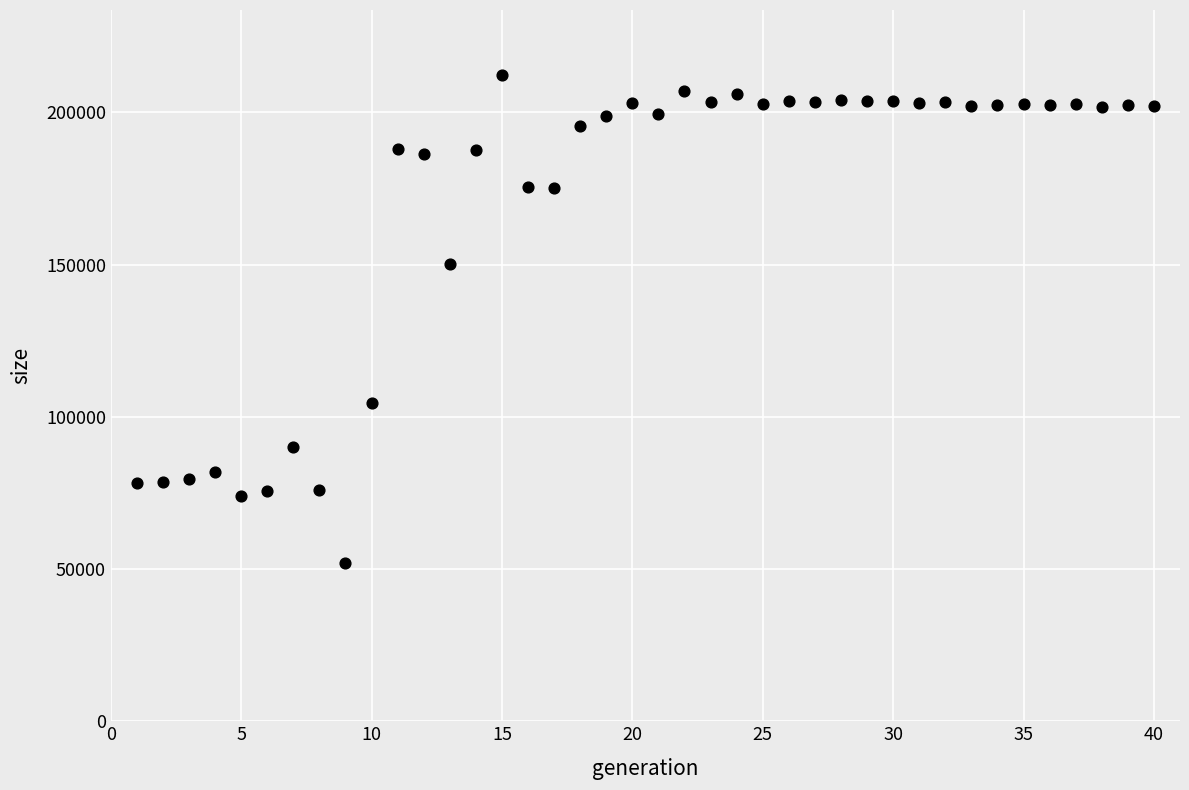

What Y value in the scatter plot is closest to 132218?

150166